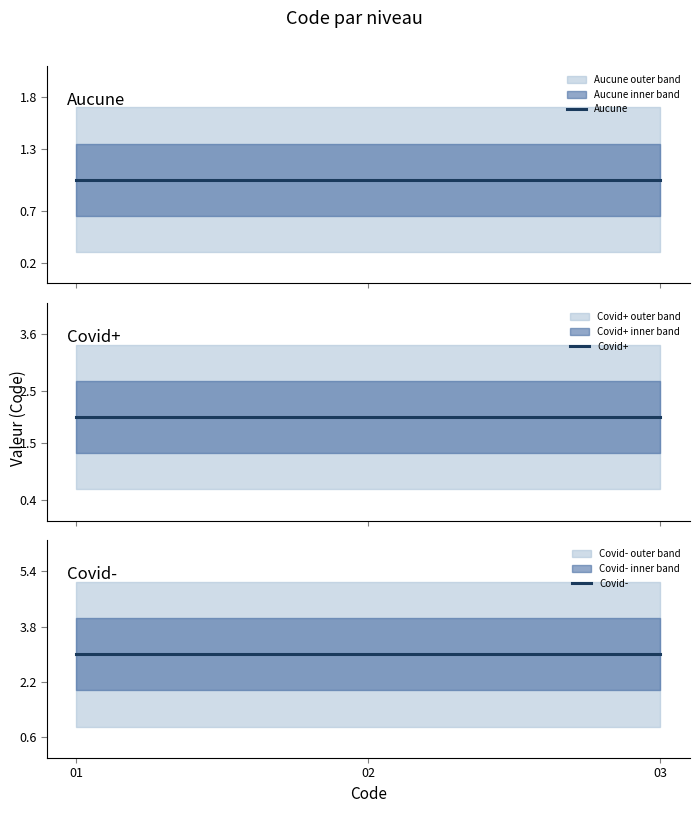

At which category is the sum across all series the highest?

01